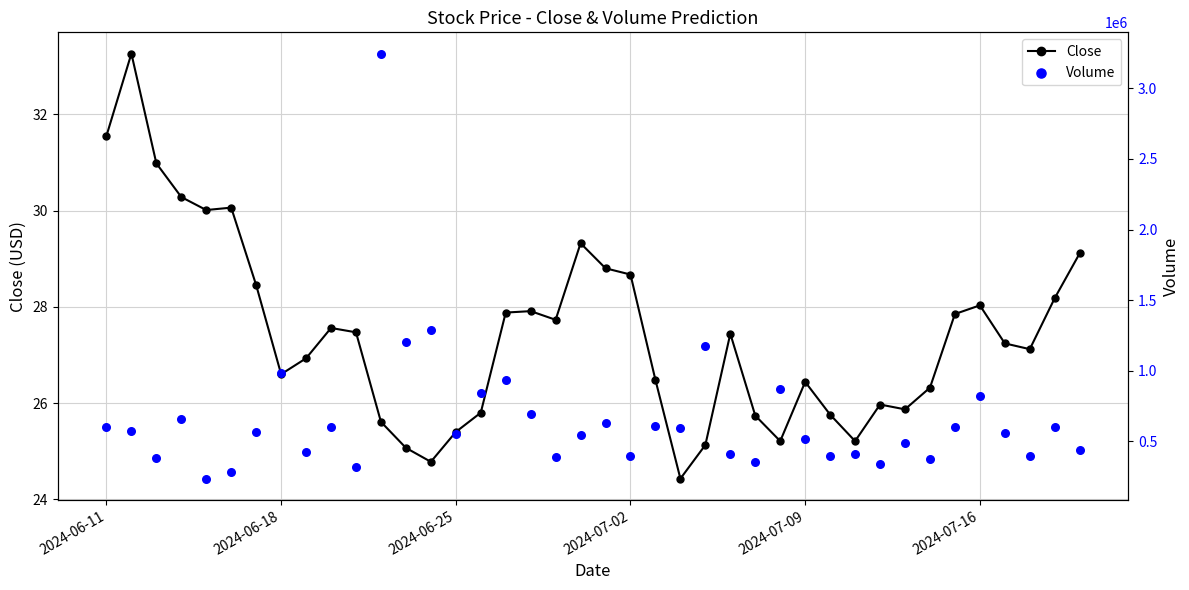

What are all the series names shown in the legend?

Close, Volume